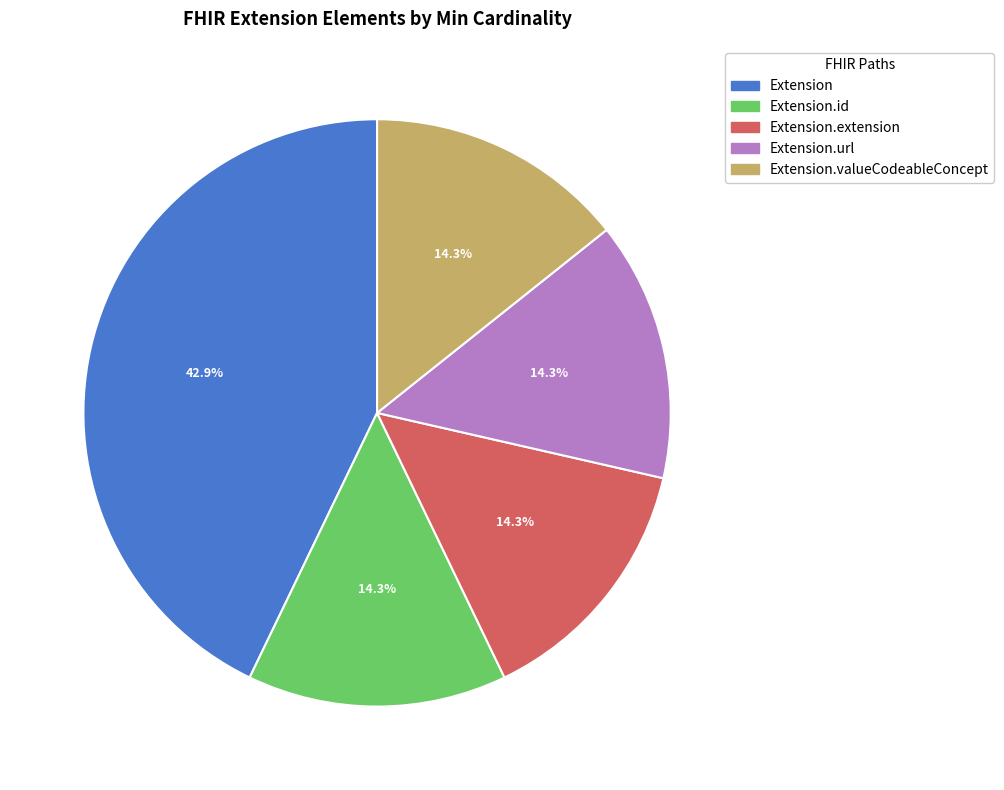

Is there a majority slice in this chart?

No